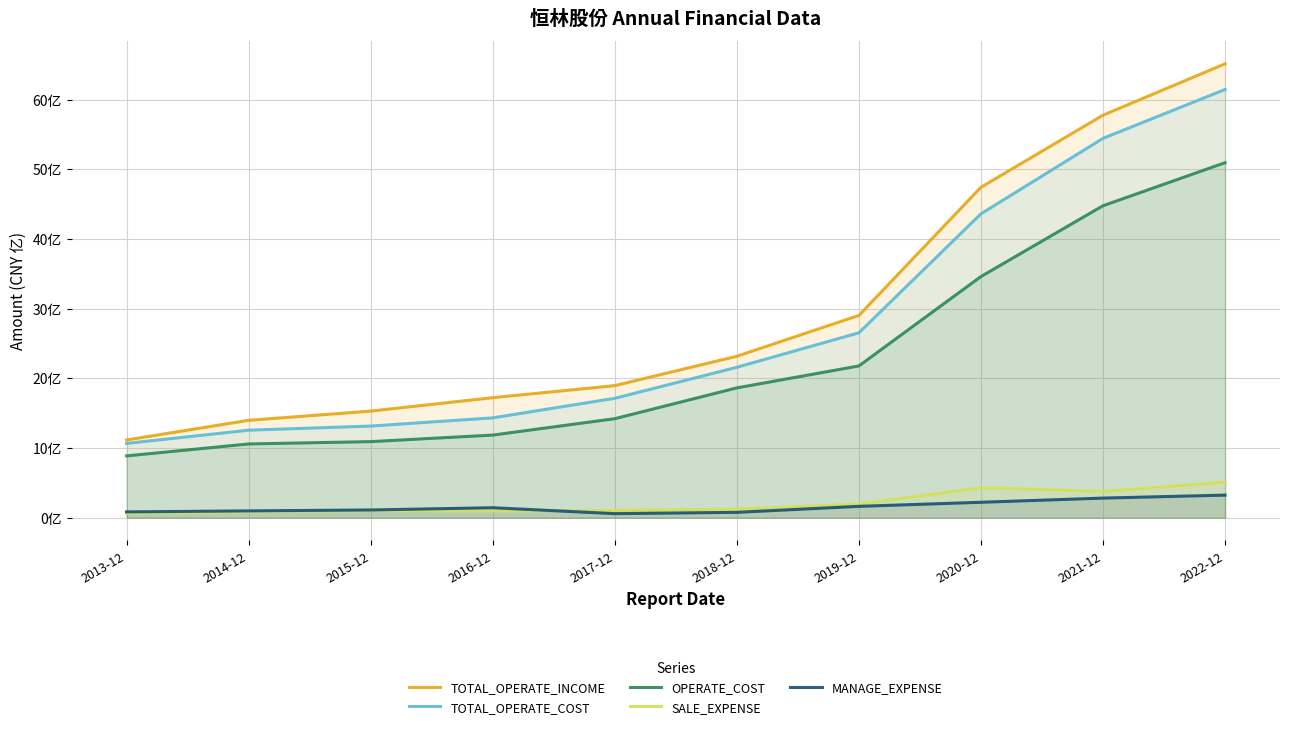

What is the sum of the TOTAL_OPERATE_INCOME values at 2022-12 and 2013-12?

7630760571.5